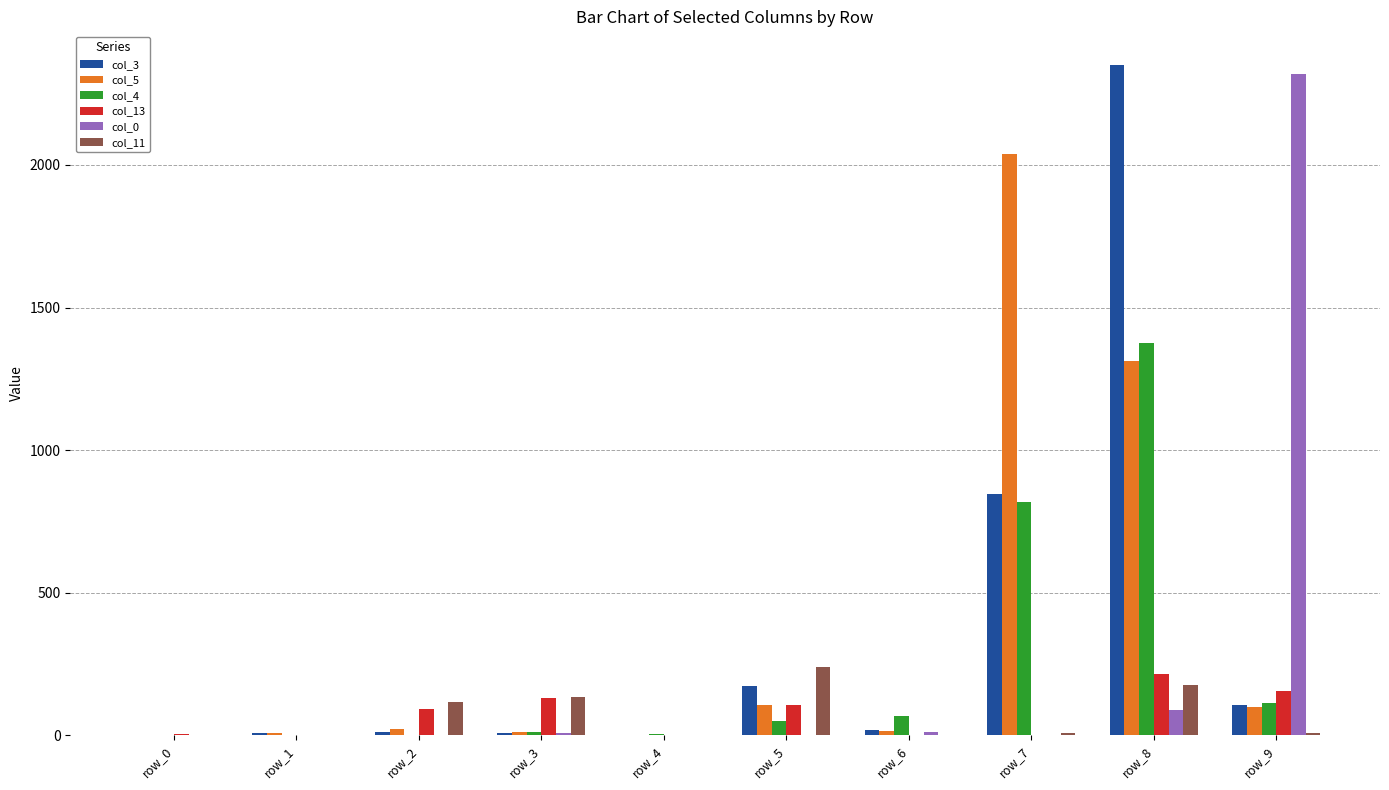

Which series has the widest spread of values?

col_3